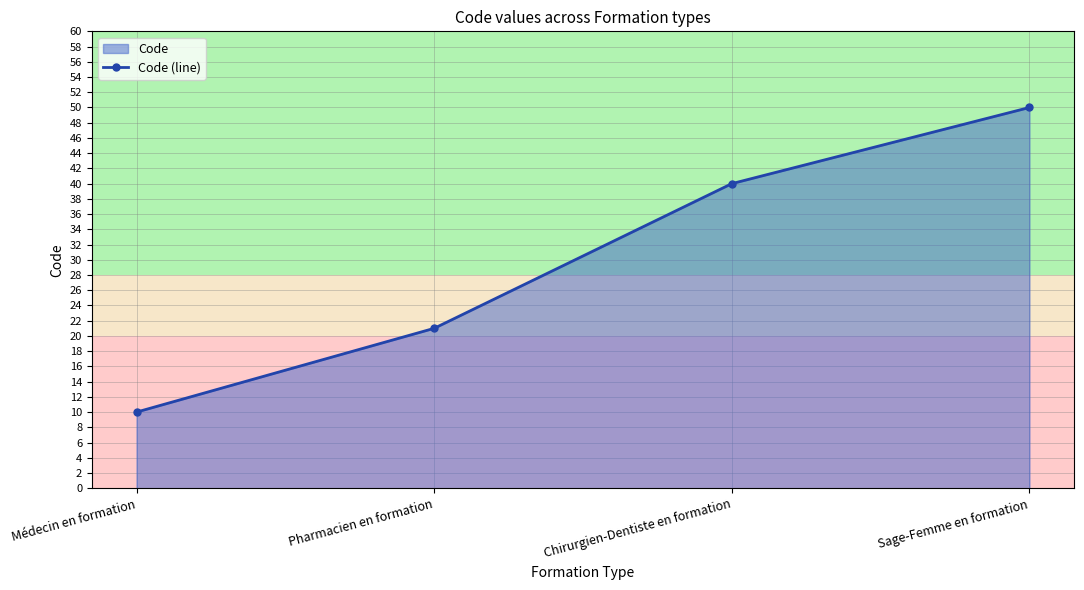

Where is the data nearest to the value 30?

Pharmacien en formation